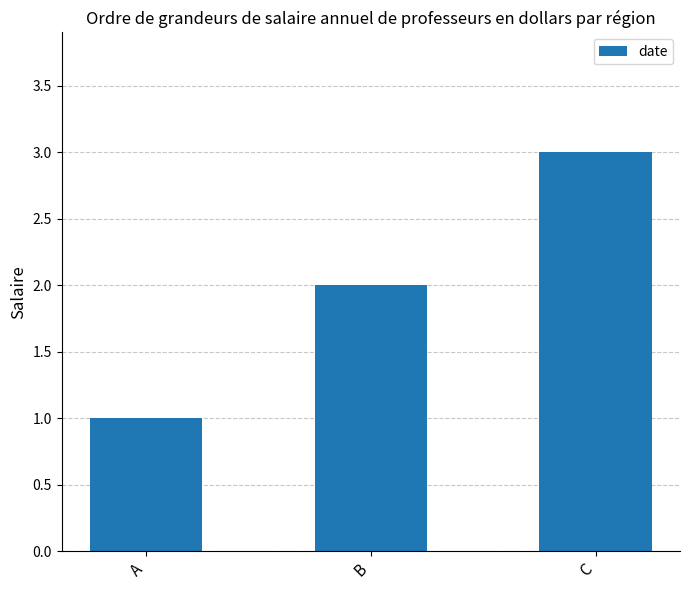

How many data points does each series have?

3